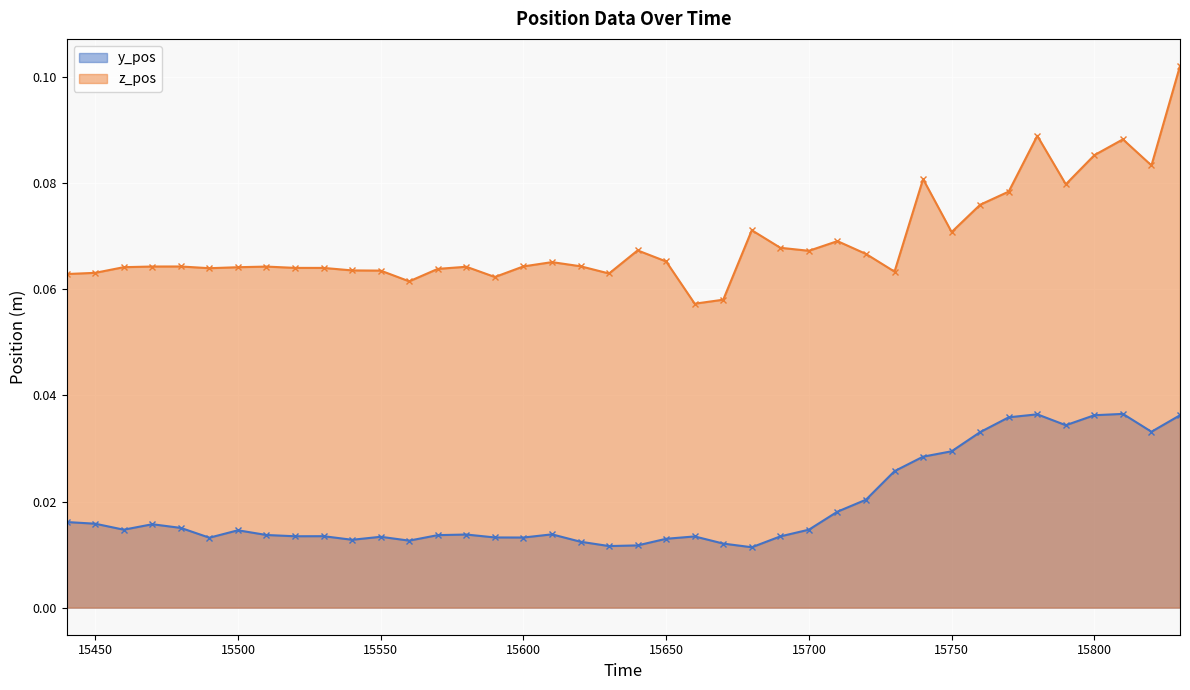

Which series has the largest range (max minus min)?

z_pos